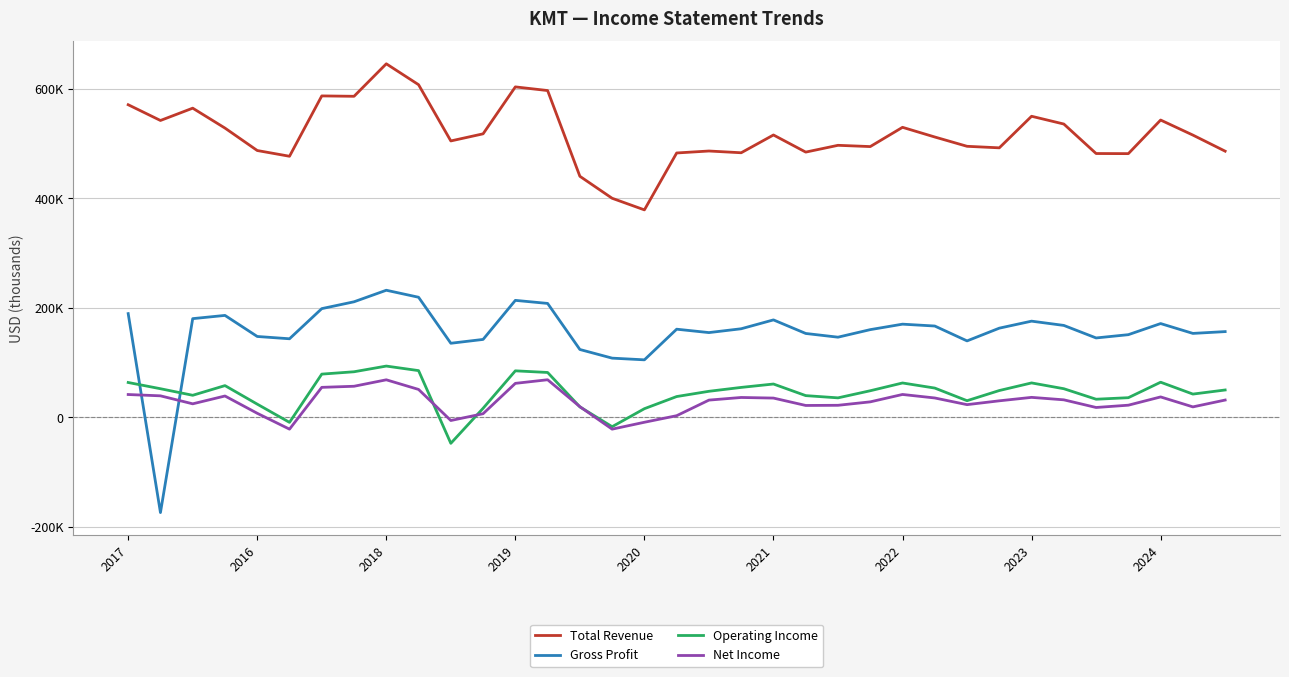

What are all the series names shown in the legend?

Total Revenue, Gross Profit, Operating Income, Net Income